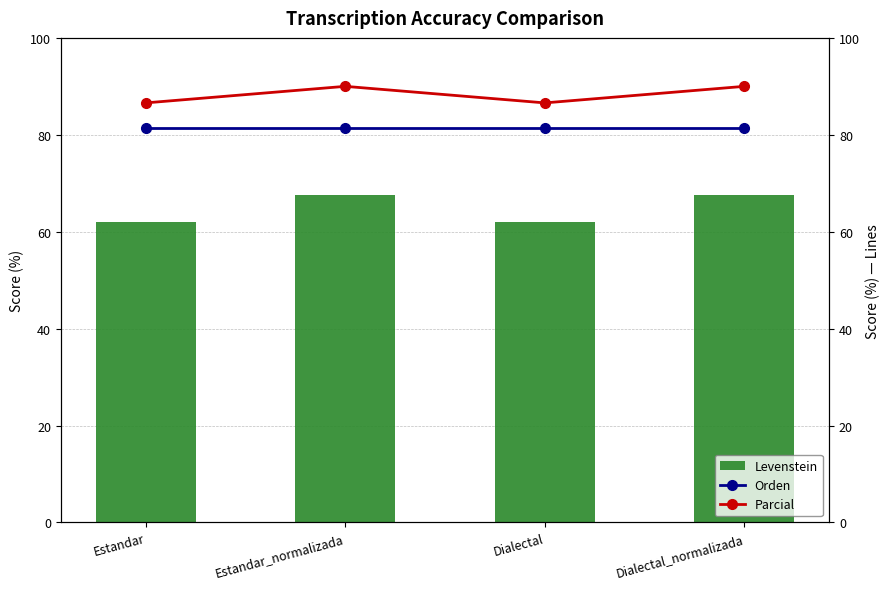

What is the difference between the highest and lowest values at Estandar_normalizada?

22.5